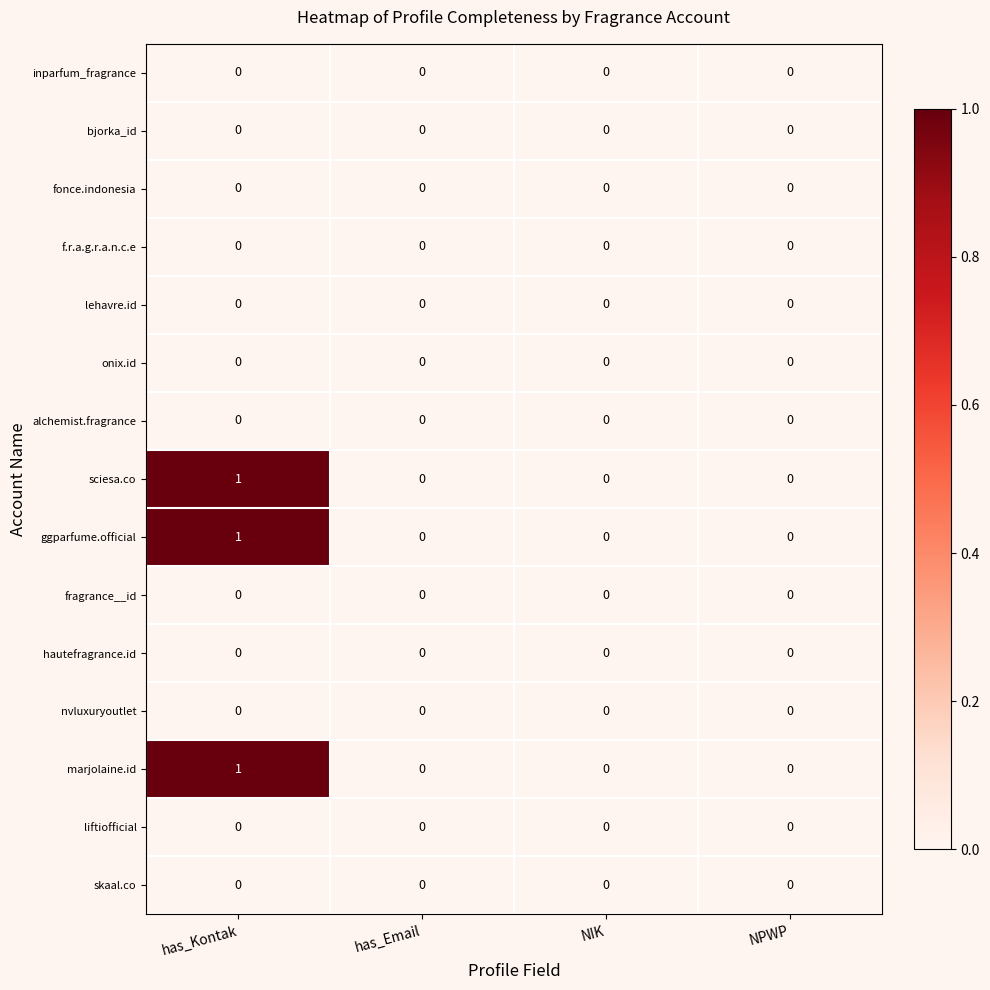

Which category has the highest value in the marjolaine.id series?

has_Kontak